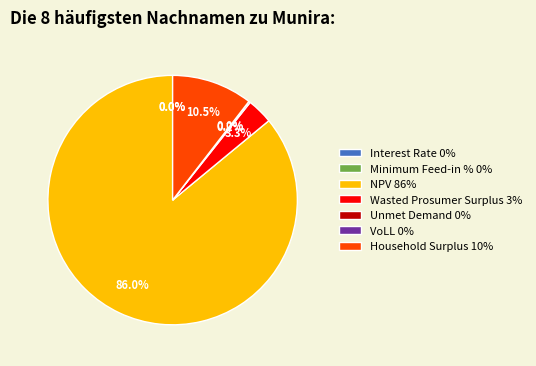

Combined, do Household Surplus and Wasted Prosumer Surplus account for over 50%?

No